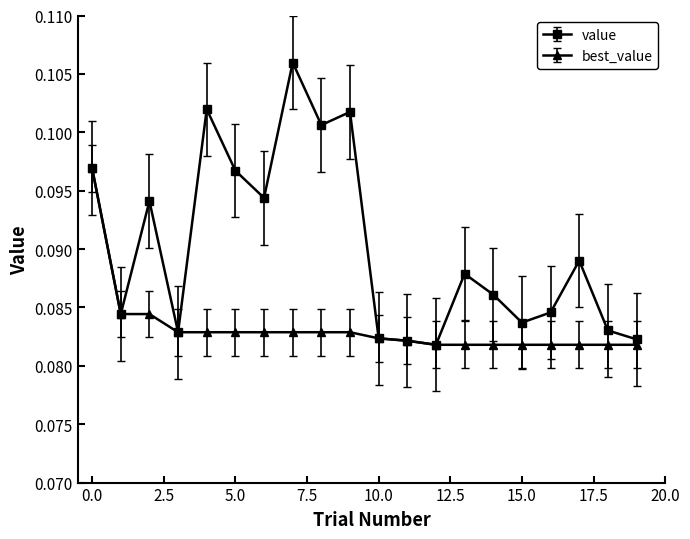

Count the best_value values in the range 0 to 1.

20